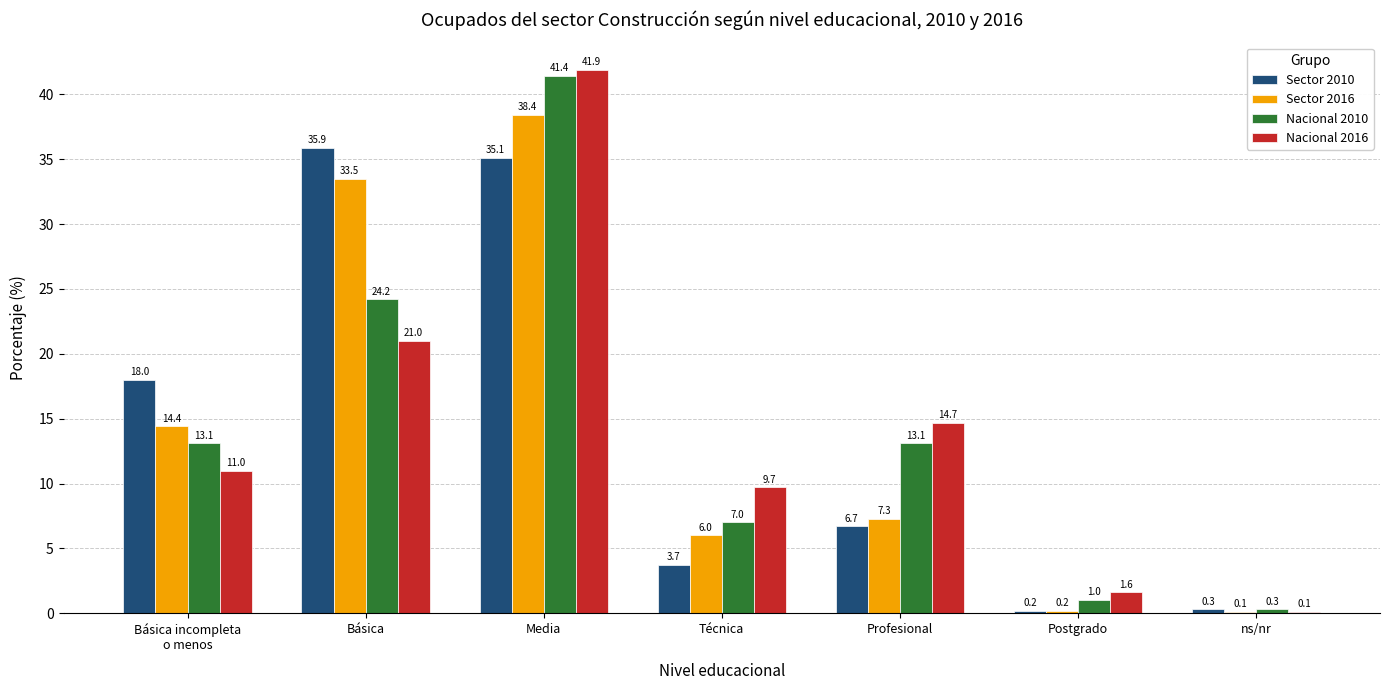

Where is Nacional 2010 nearest to the value 20?

Básica